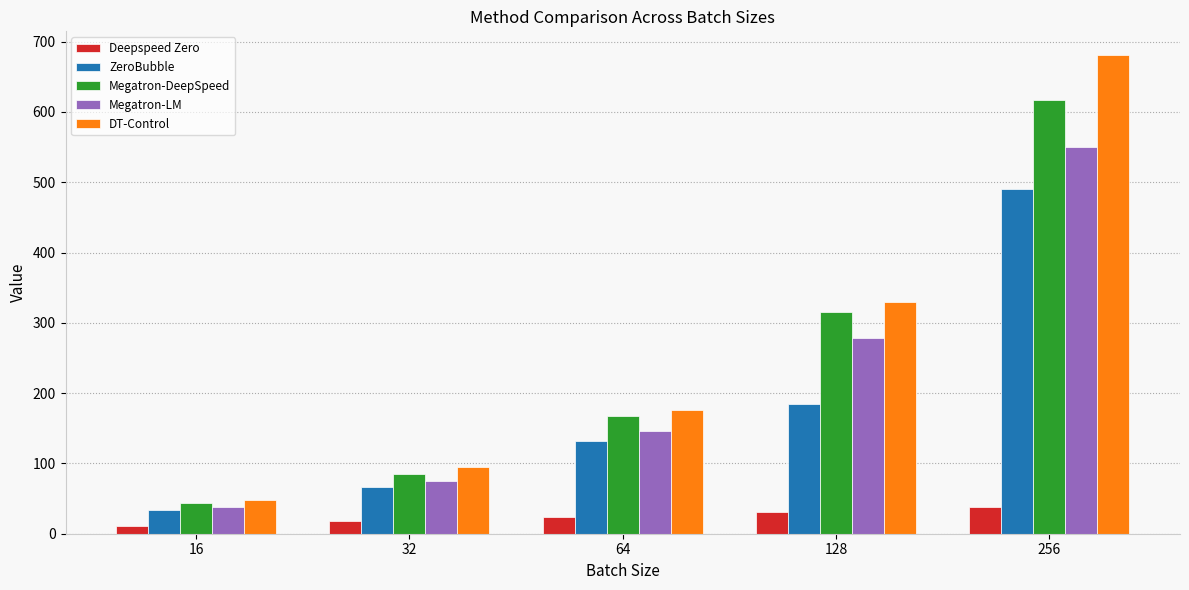

What is the spread (max minus min) of values at 256?

642.8